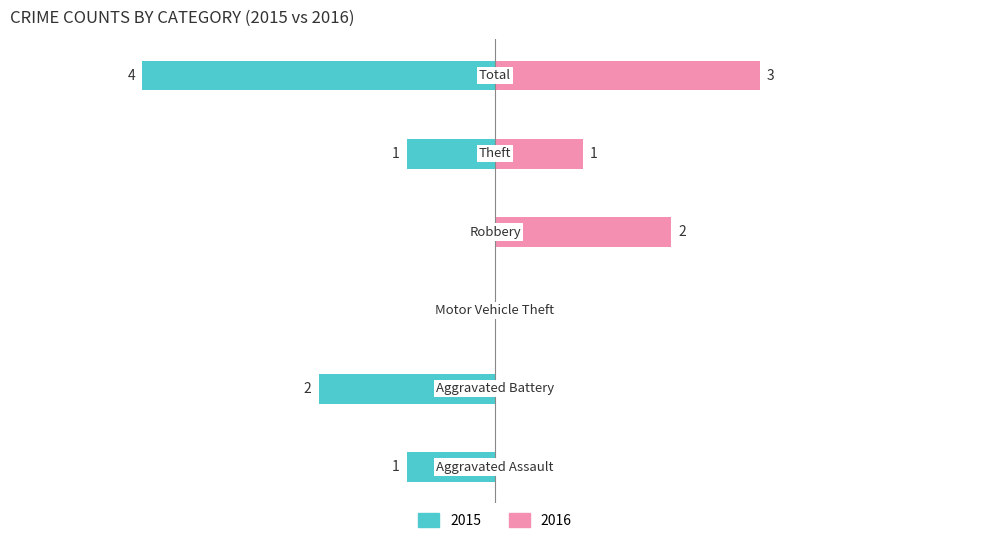

True or false: Left (2015) has a value of 0 at Robbery.

True